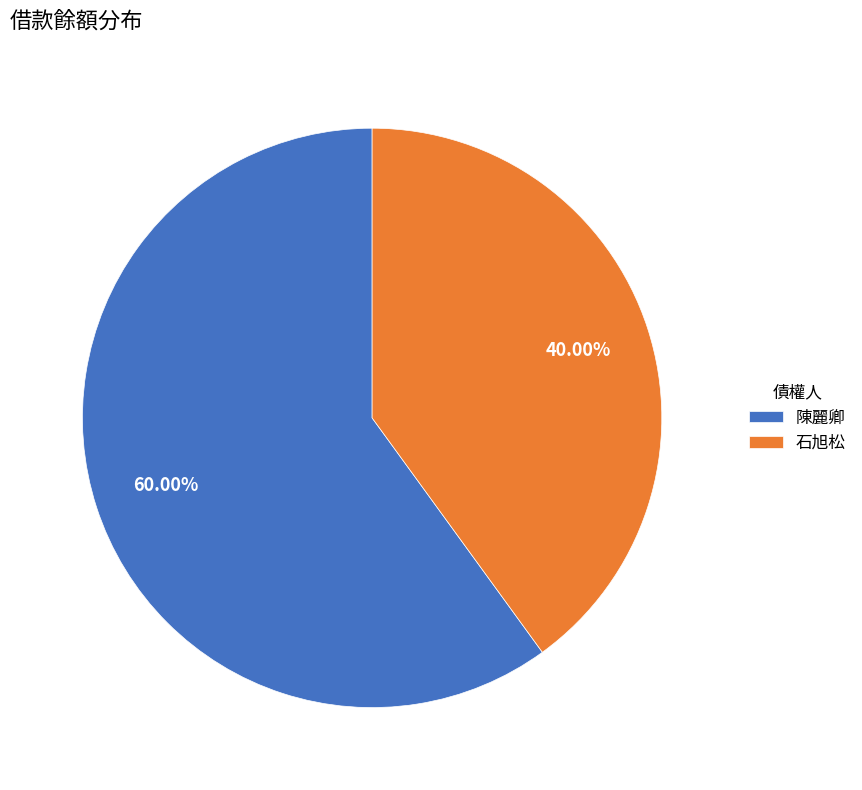

Which slice is the smallest?

石旭松